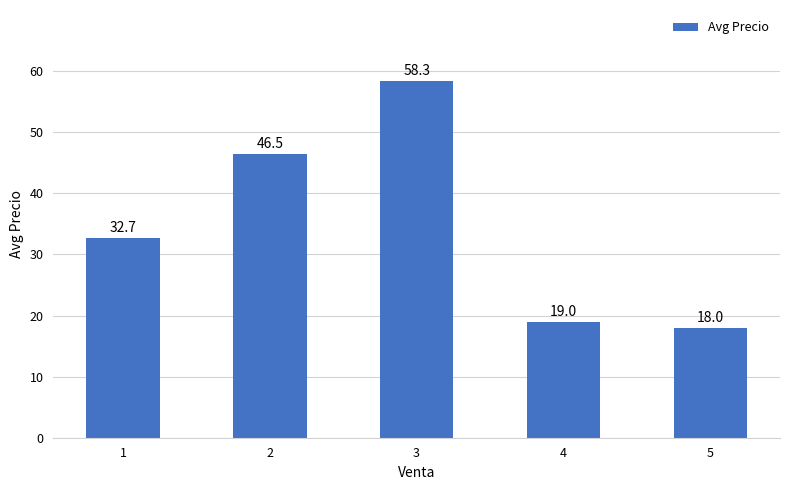

What is the minimum value shown in the chart?

18.0